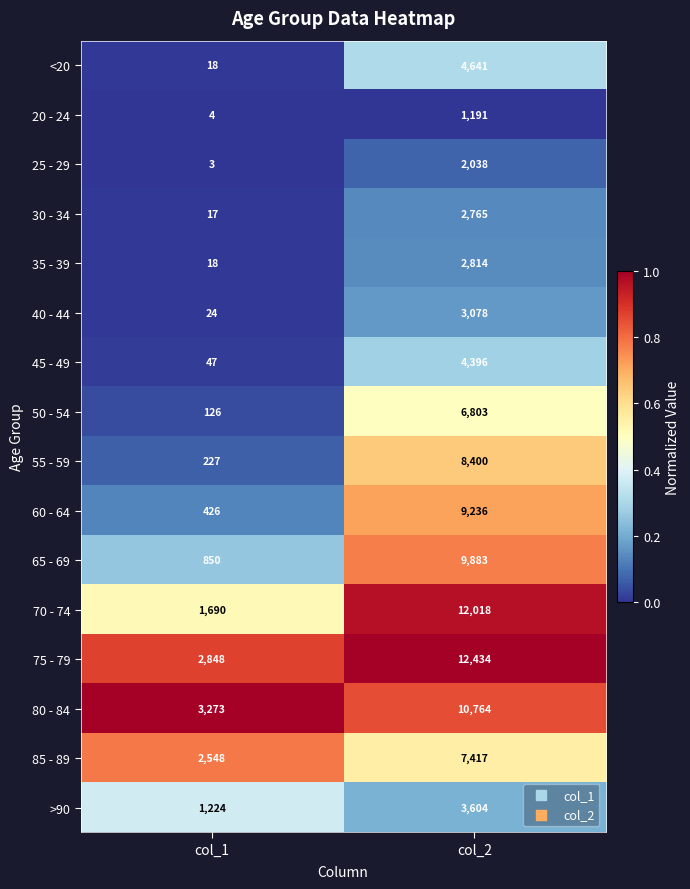

What is the approximate value of 55 - 59 at col_1?

227